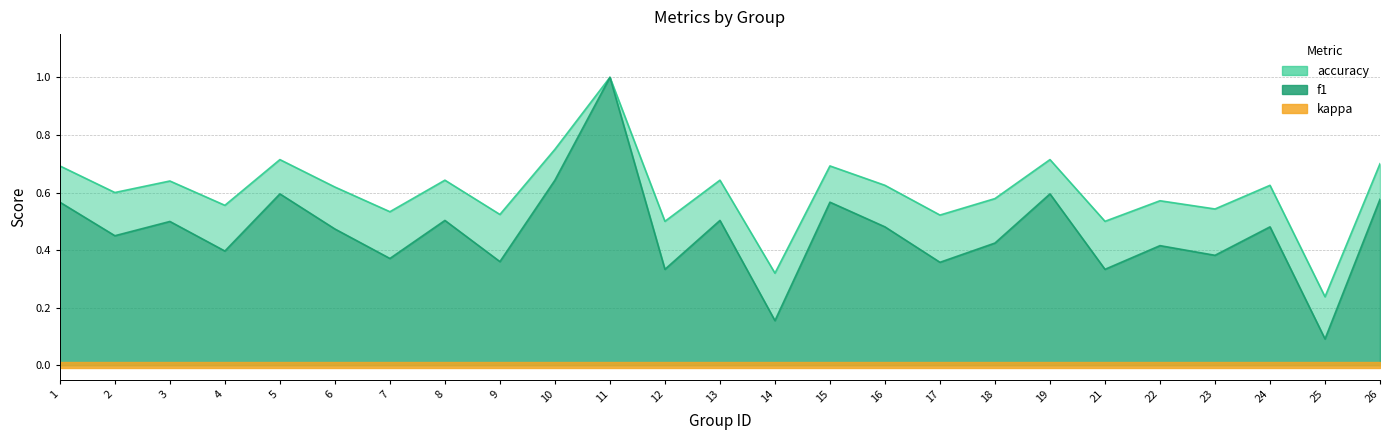

At which category is the sum across all series the highest?

11